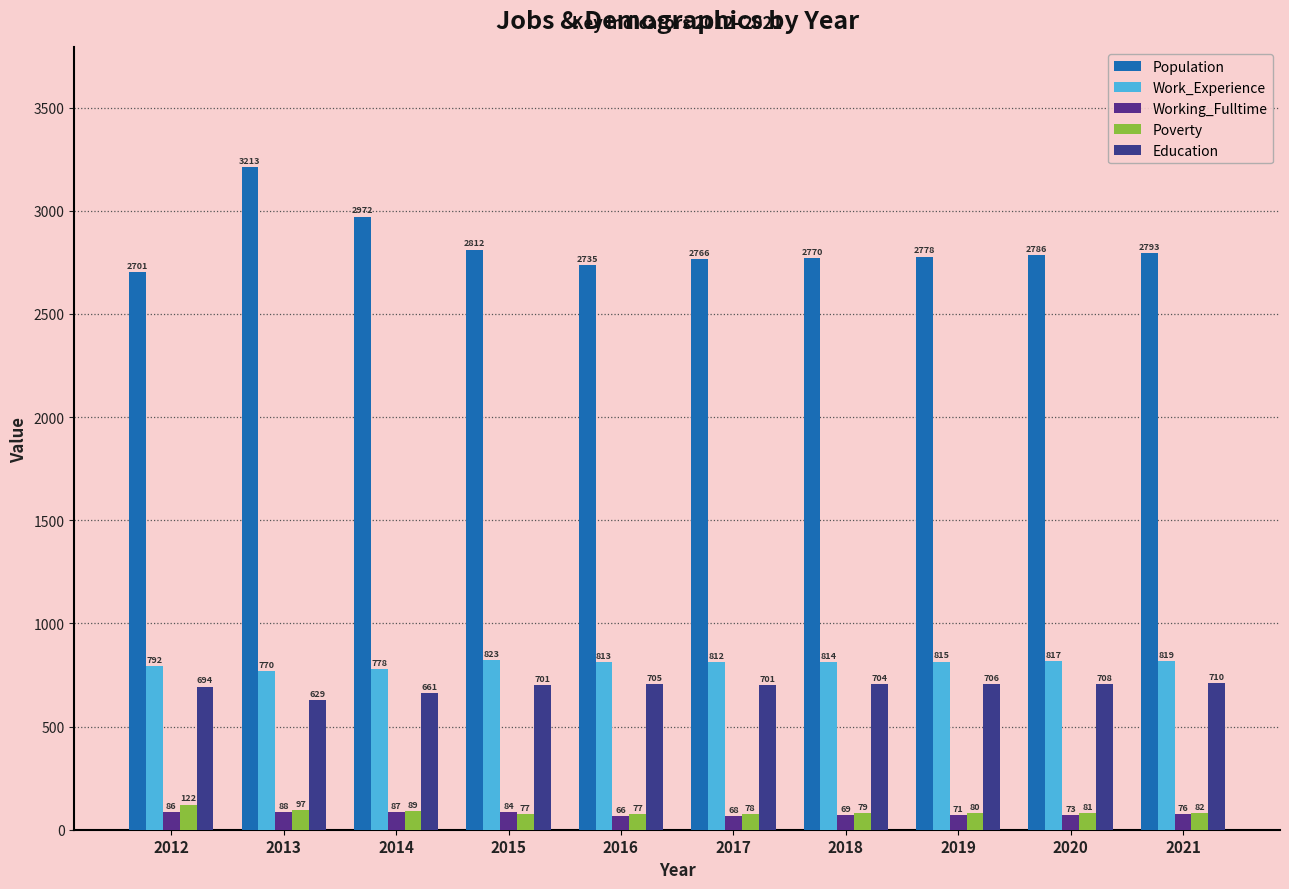

What is the value of the Working_Fulltime bar at the 5th from the left?

66